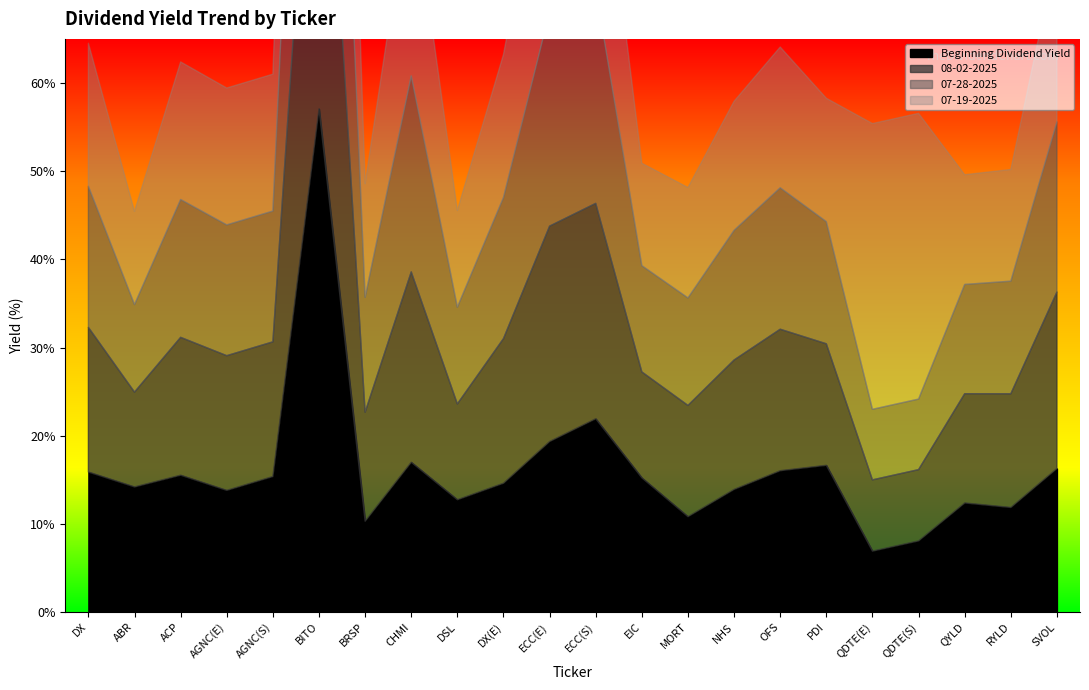

How many times do 07-19-2025 and 08-02-2025 cross each other?

6